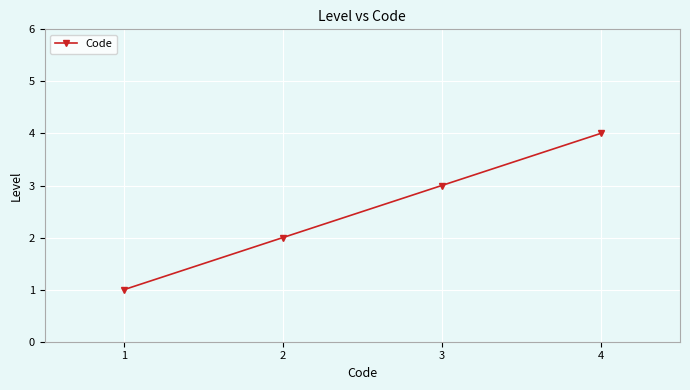

How many data points are less than 3?

2